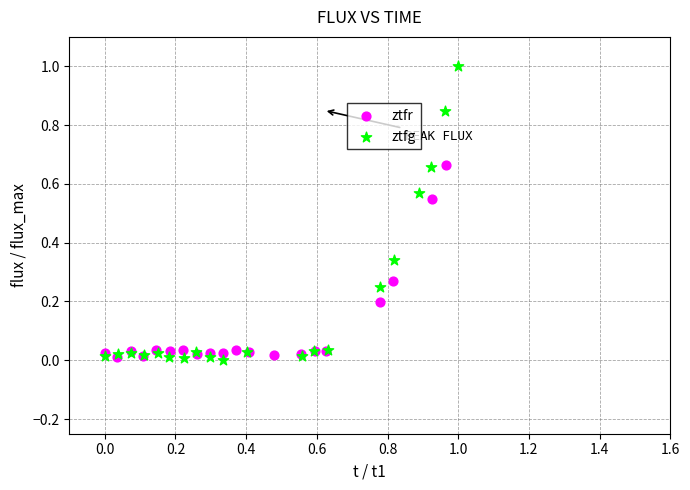

Which series has the largest Y range (max minus min)?

ztfg